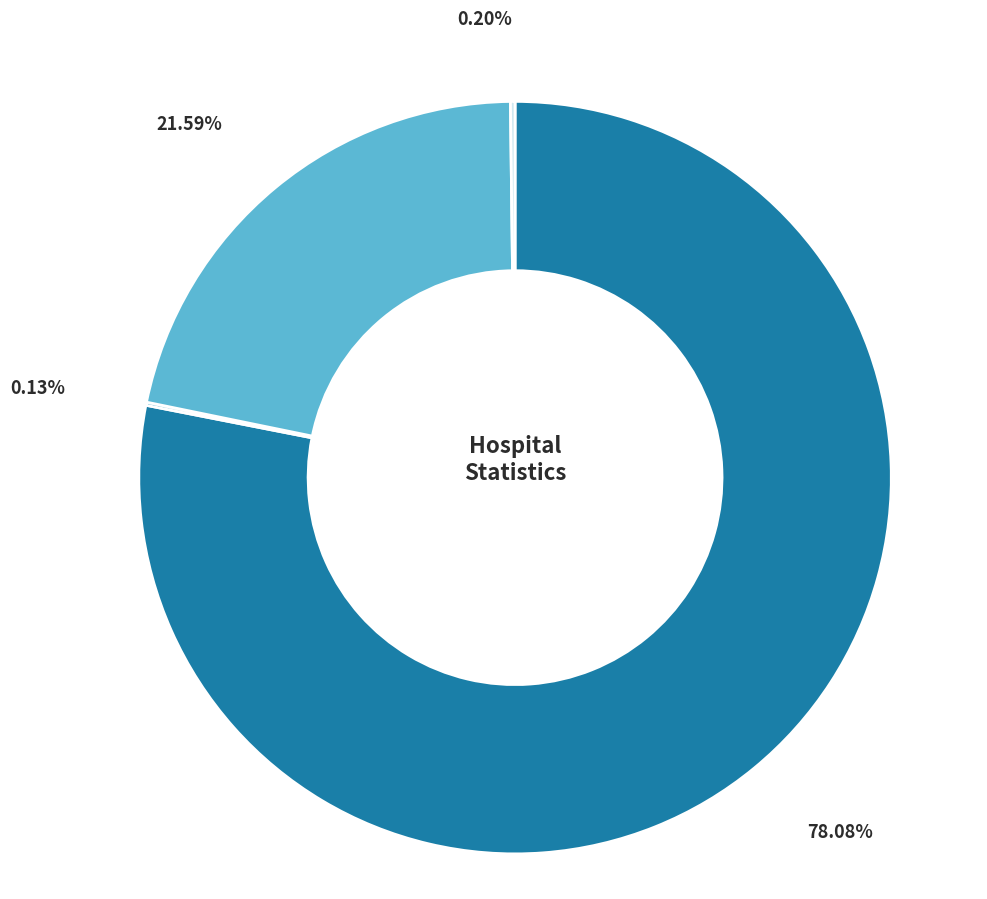

To the nearest percent, what is the difference between the largest and smallest slice percentages?

78%